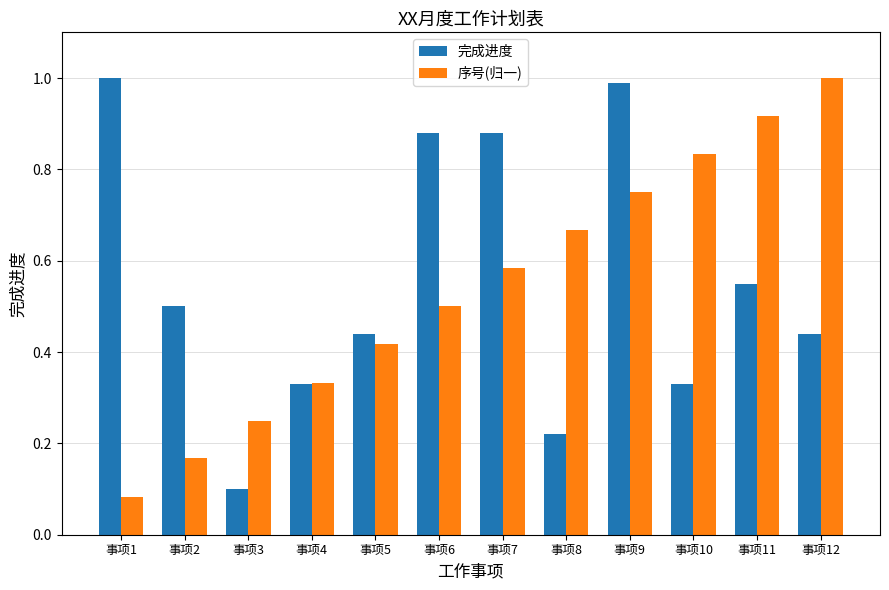

Which category has the lowest value in the 序号(归一) series?

事项1